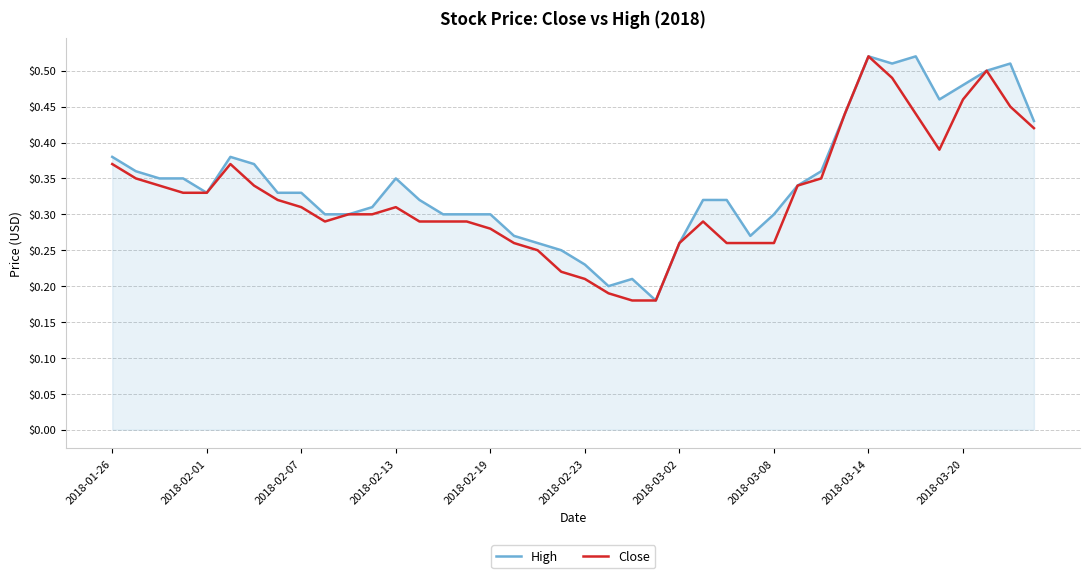

What are all the series names shown in the legend?

High, Close